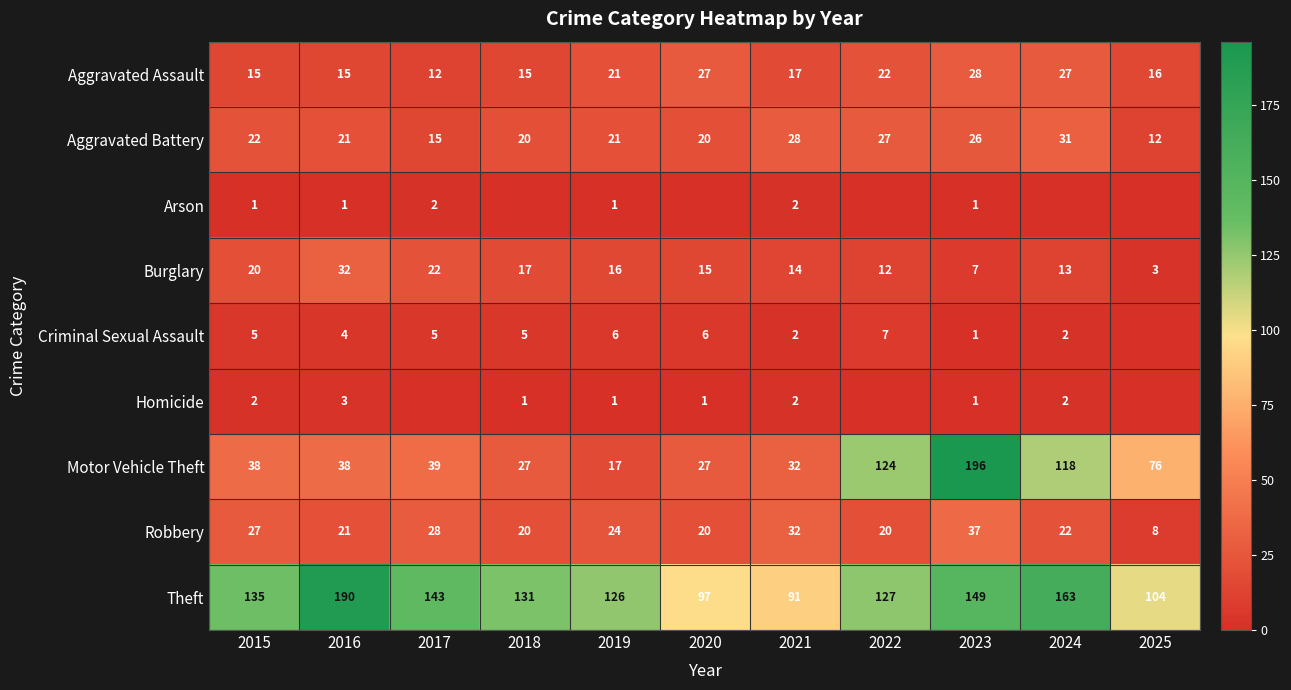

What value does the Robbery series have at 2016, to the nearest 10?

20